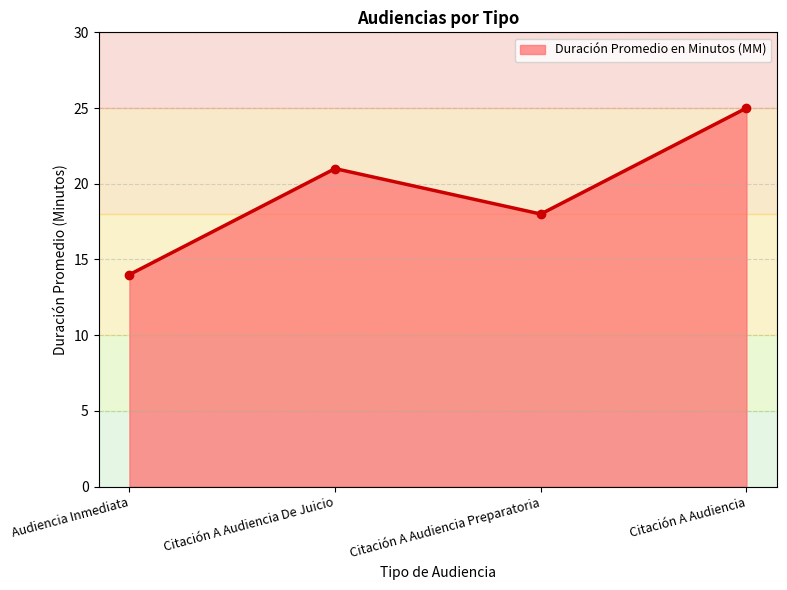

What is the difference between the second highest and minimum values?

7